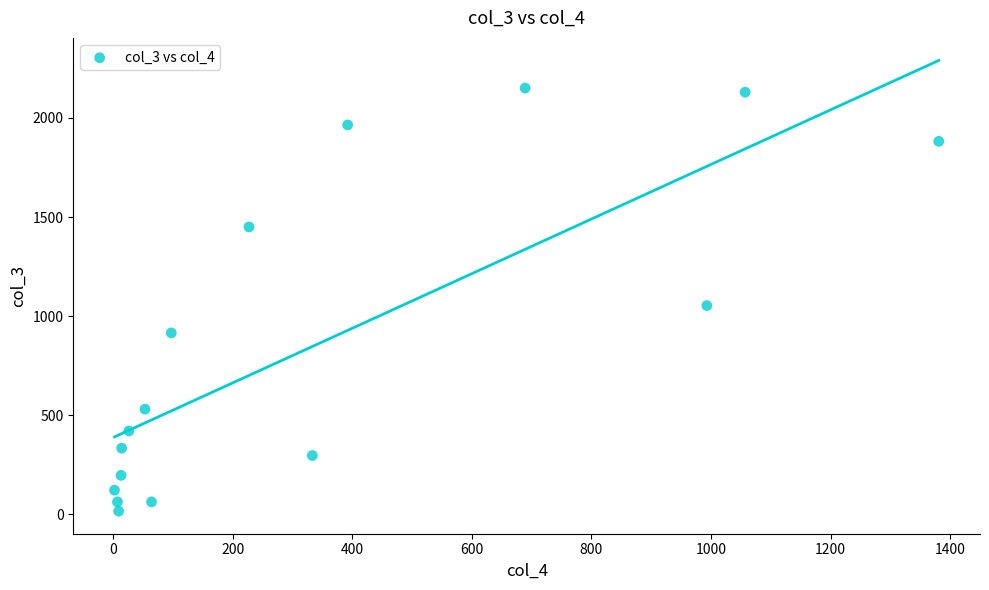

What is the range of Y values (max minus min)?

2136